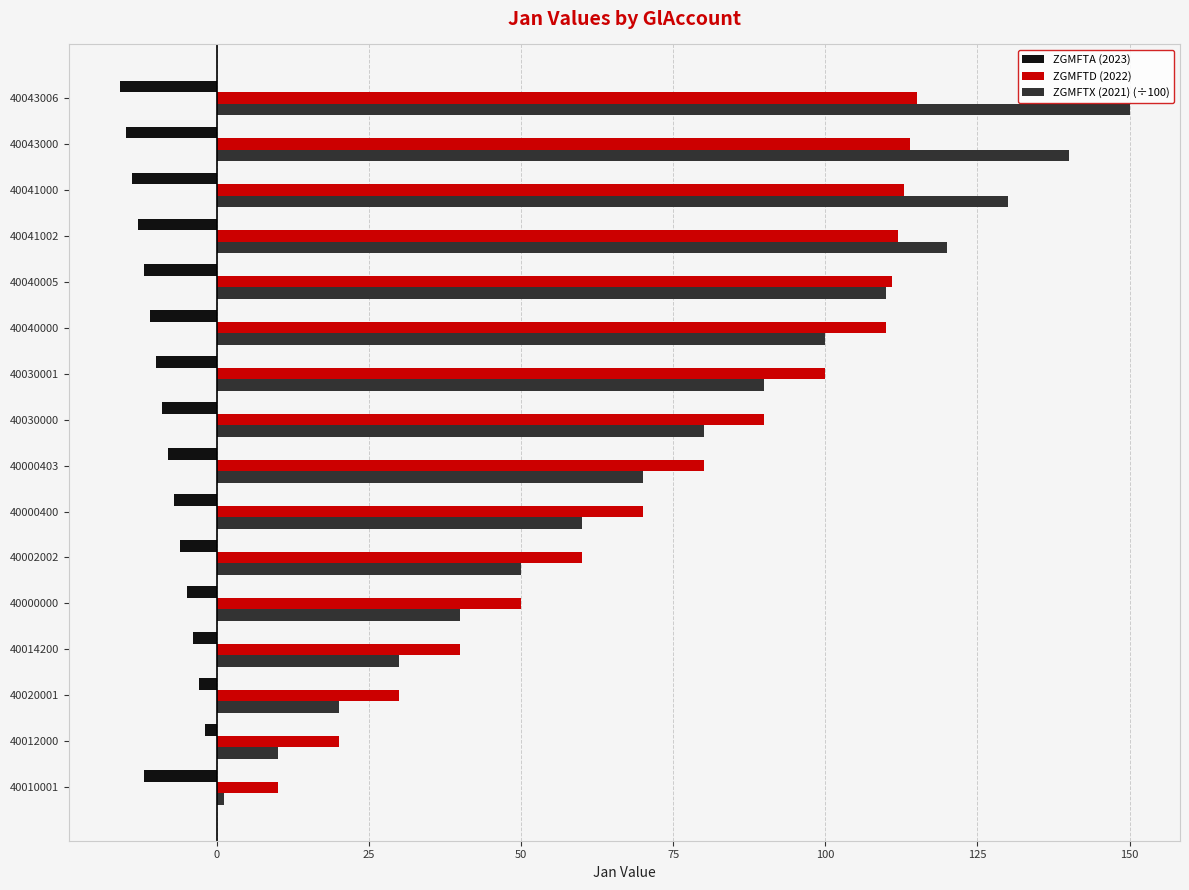

What is the average value of the ZGMFTD (2022) series?

76.6